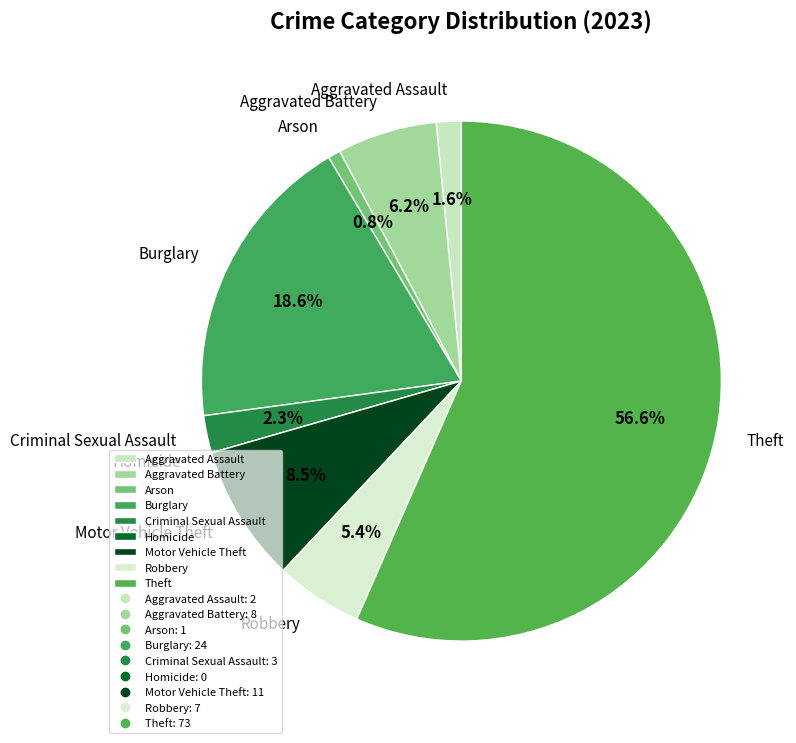

The Criminal Sexual Assault slice represents 14% of the pie. True or false?

False